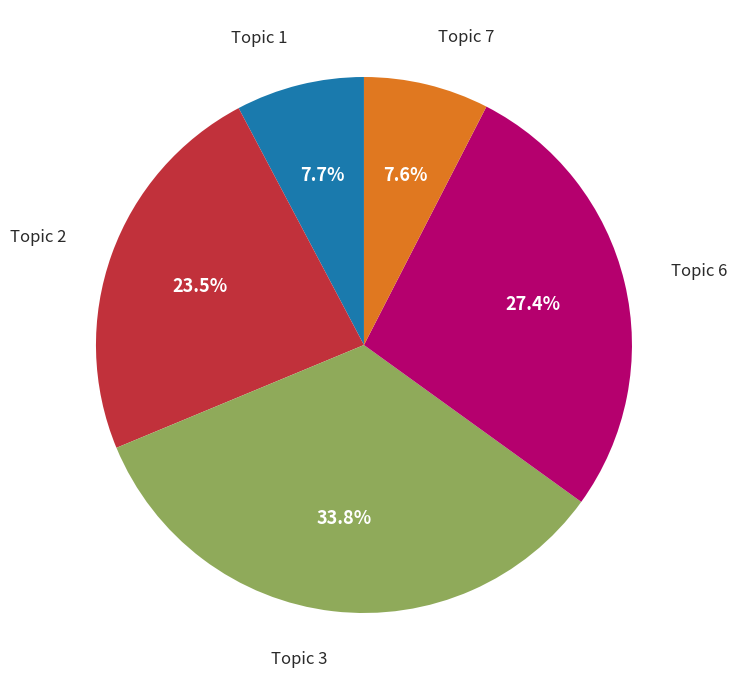

Is there any slice that represents more than half of the pie?

No